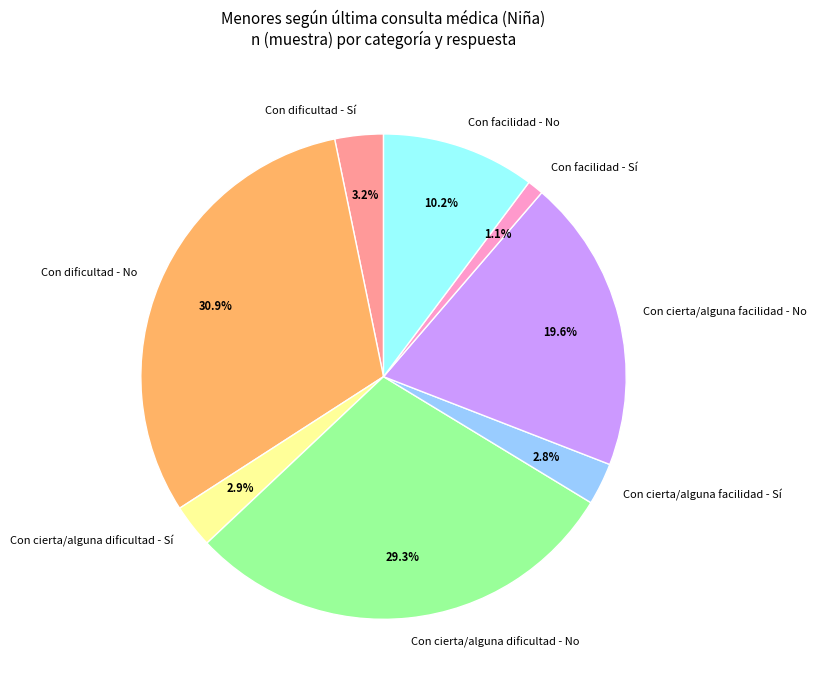

Combined, what portion of the pie is Con cierta/alguna facilidad - No and Con cierta/alguna facilidad - Sí?

22.4%